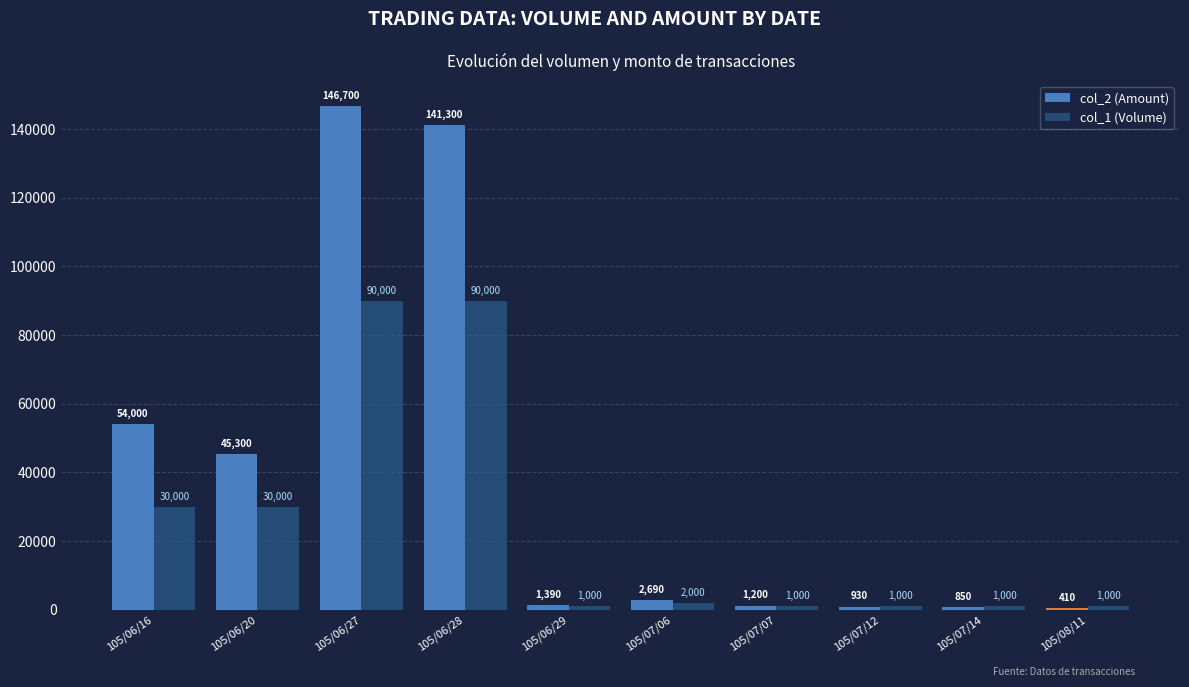

What is the greatest value displayed?

146700